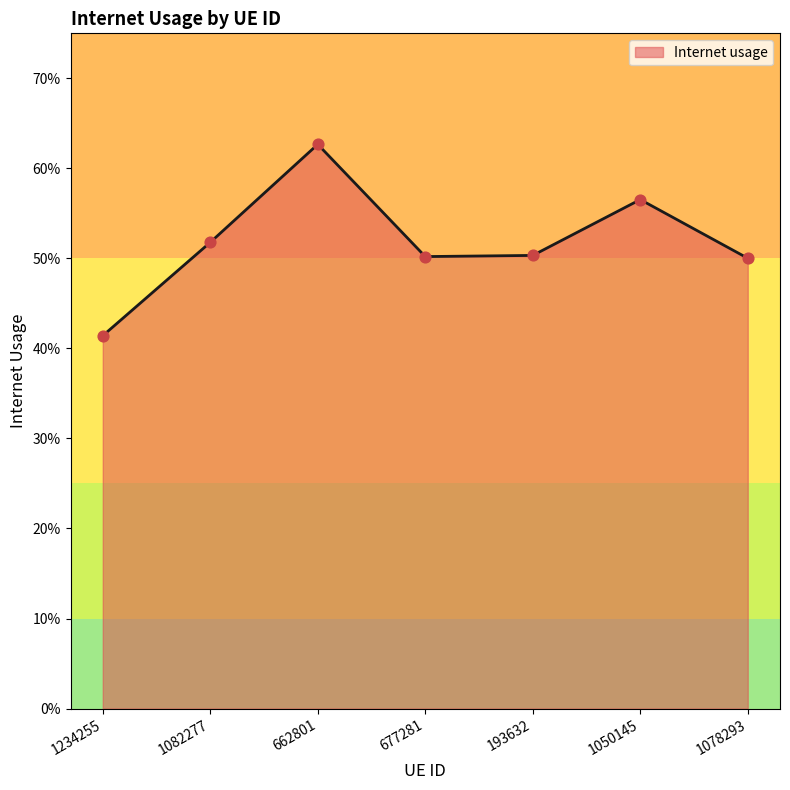

Which has a higher value, 1078293 or 1082277?

1082277